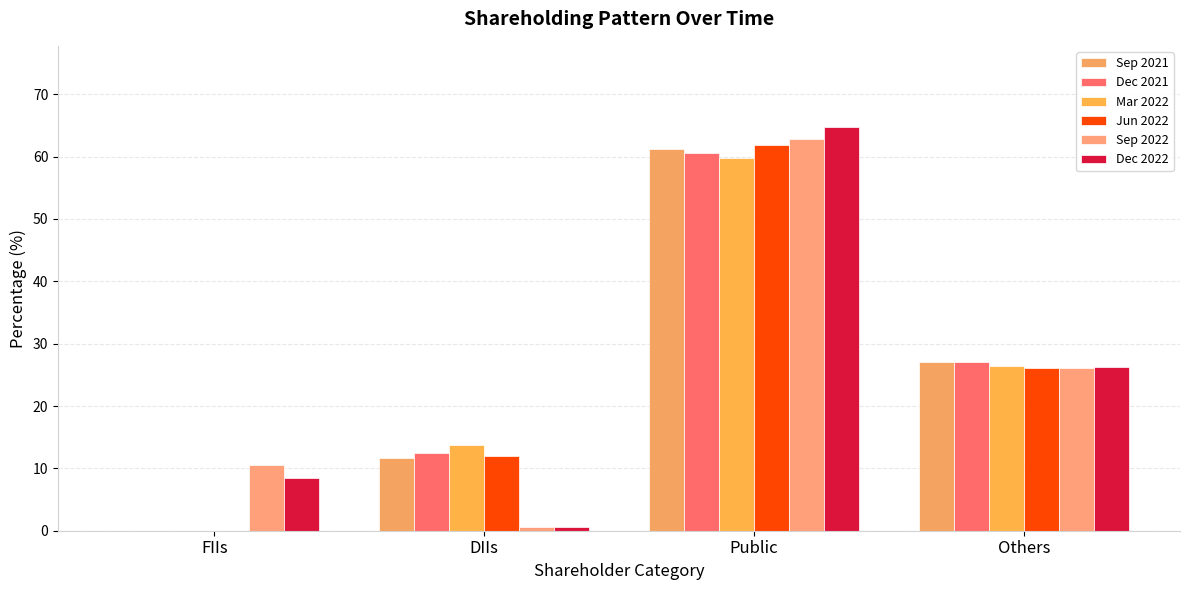

What is the average value of the Sep 2022 series?

25.0